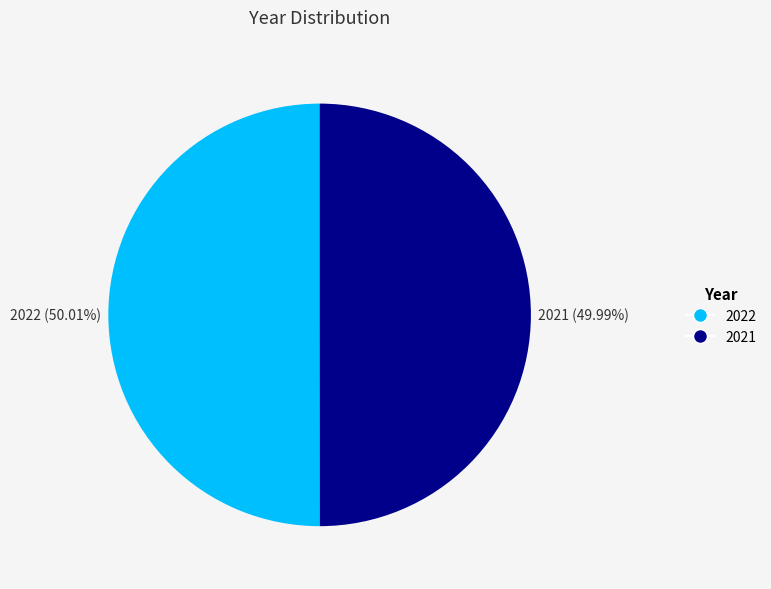

Is the sum of 2021 and 2022 greater than half?

Yes